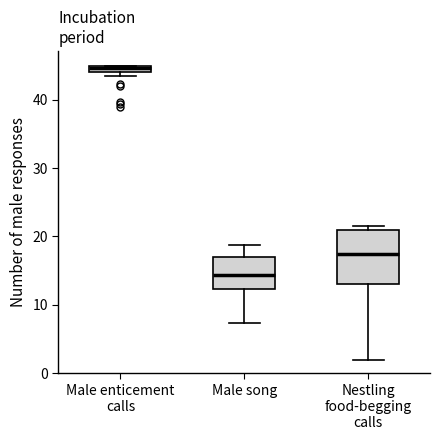

Where is the lower edge of the box for Male enticement calls on the y-axis? The values are not printed on the chart, so give them approximately, as read against the axis.

44